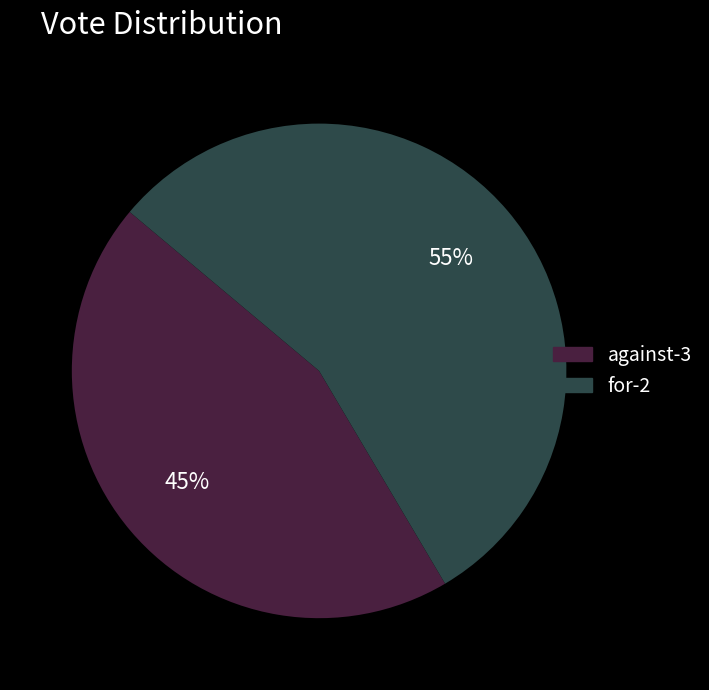

How many segments does this pie chart have?

2